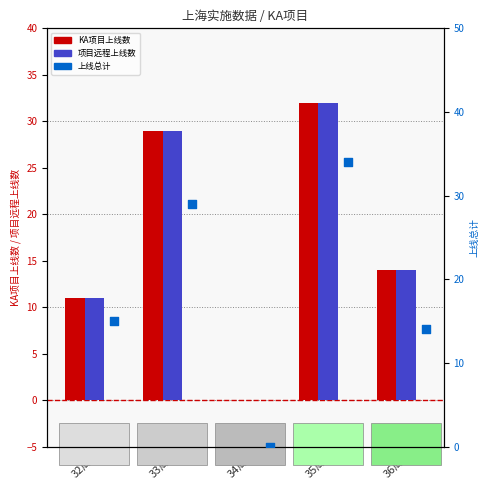

Is the value of 上线总计 at 35周 greater than the value of KA项目上线数 at 34周?

Yes